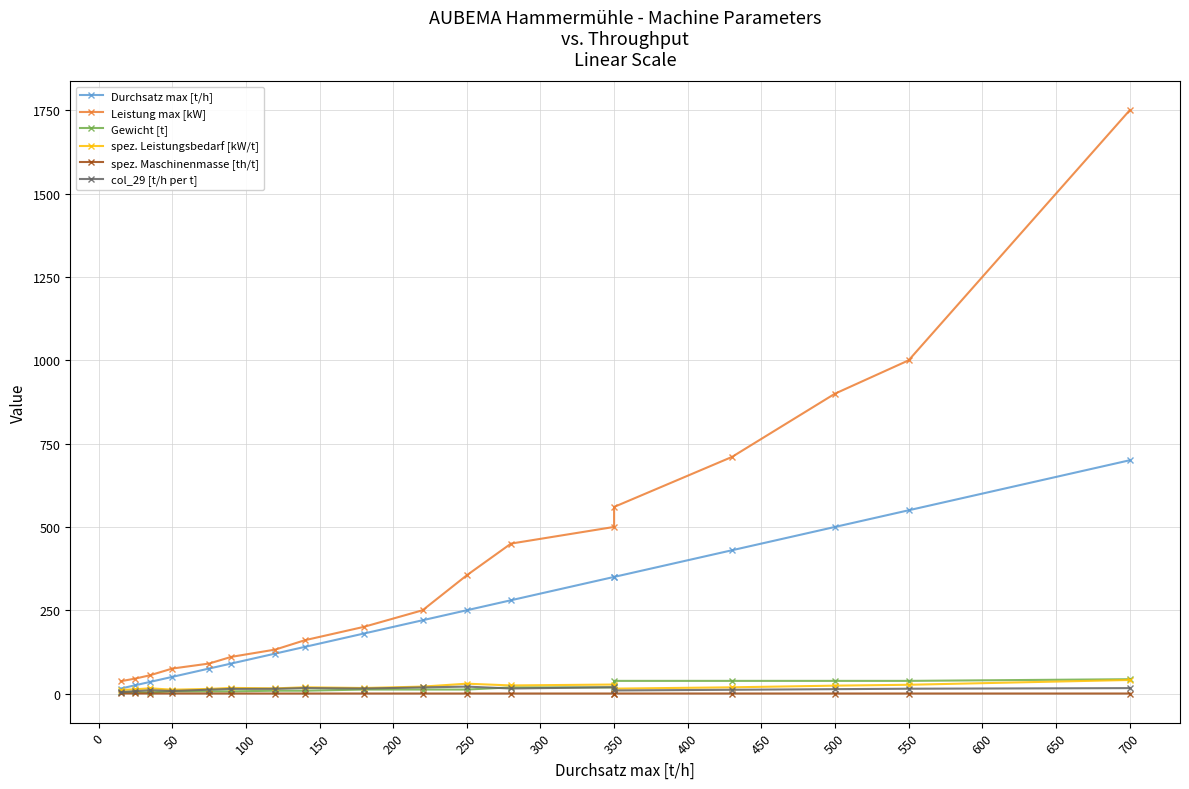

What is the value of the Durchsatz max [t/h] point at the 5th from the left?

75.0